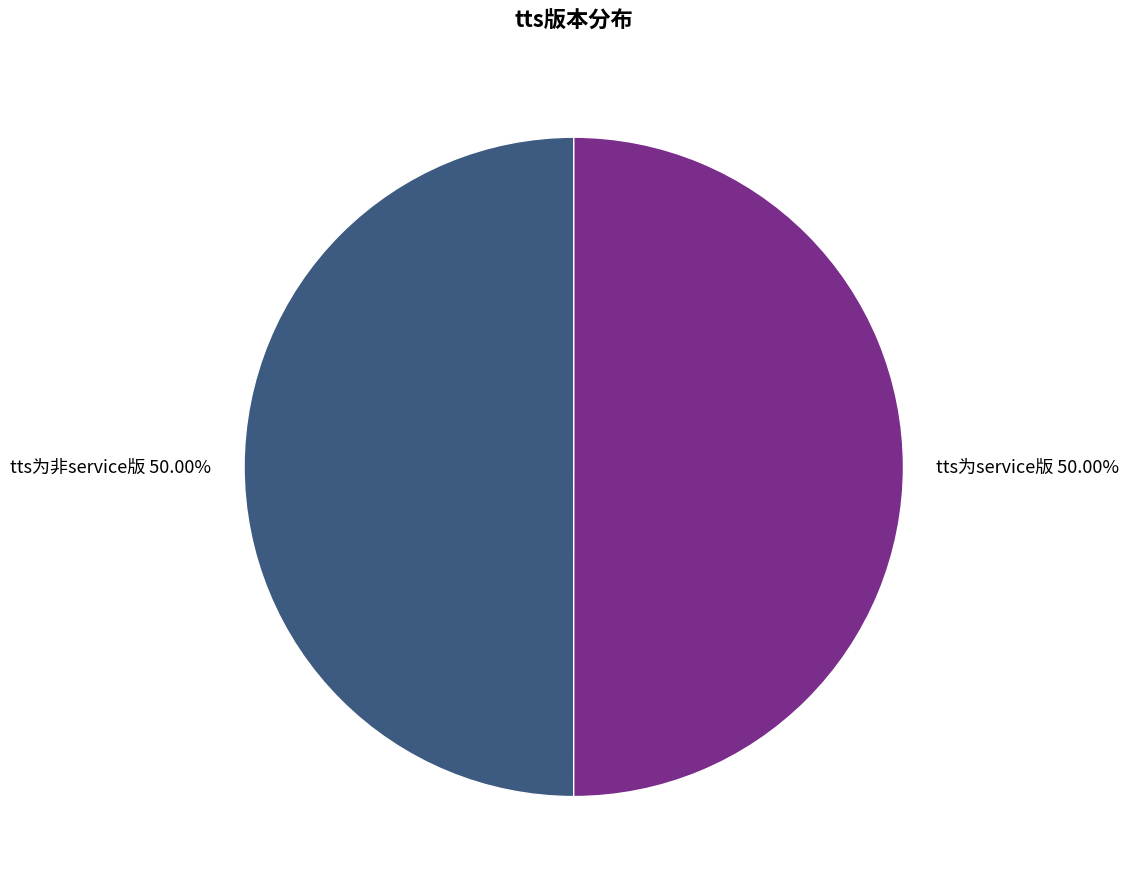

To the nearest percent, what portion does tts为非service版 represent?

50%